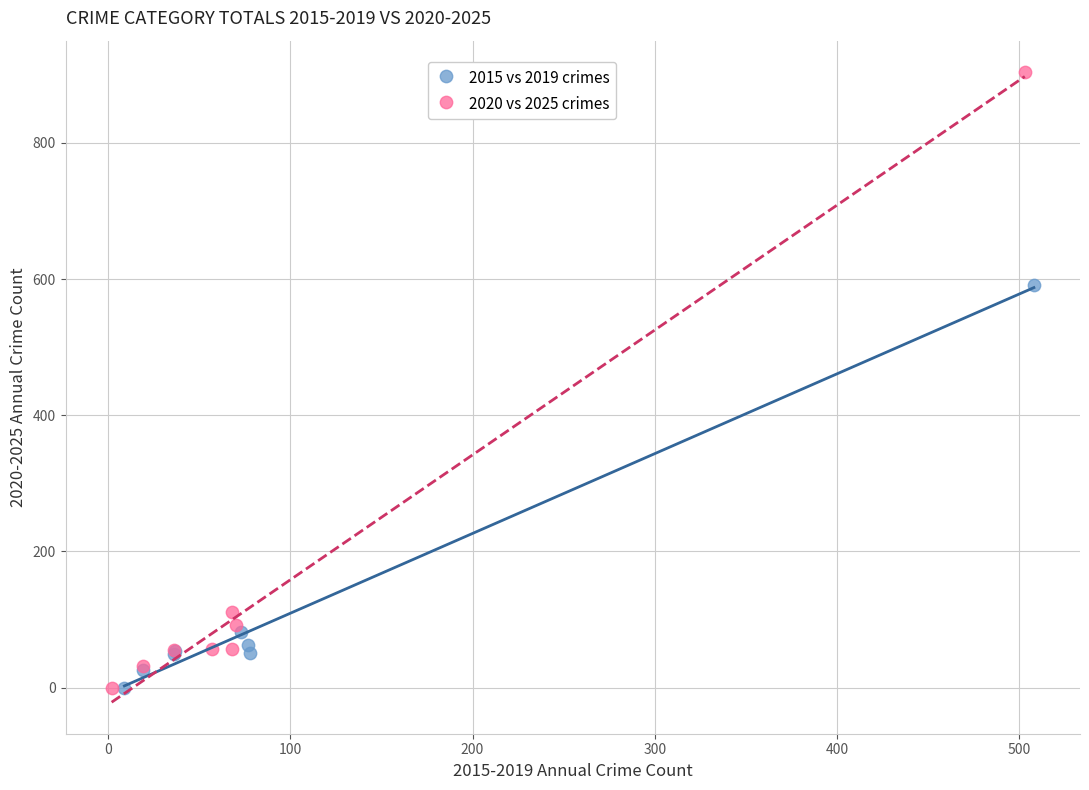

Which series has the widest spread of Y values?

2020 vs 2025 crimes